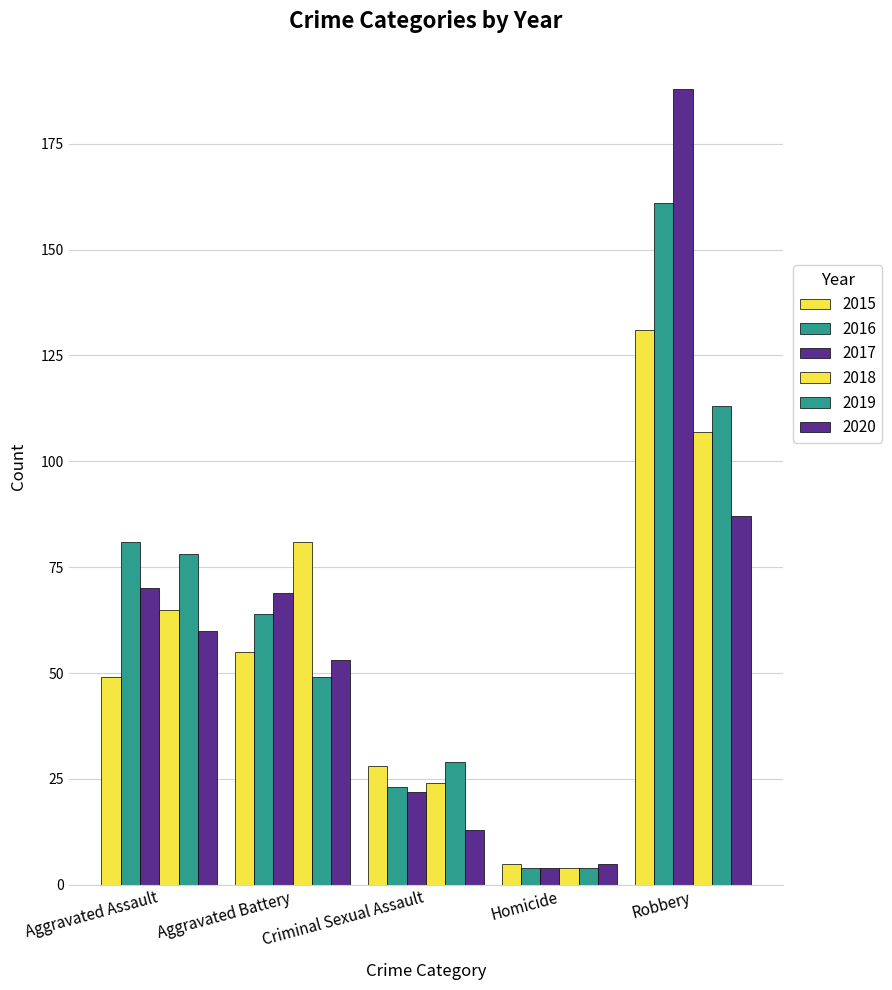

What is the average value of the 2016 series?

67